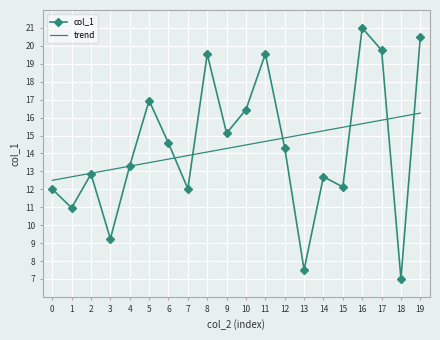

Rank the series at 9 from highest to lowest value.

col_1, trend